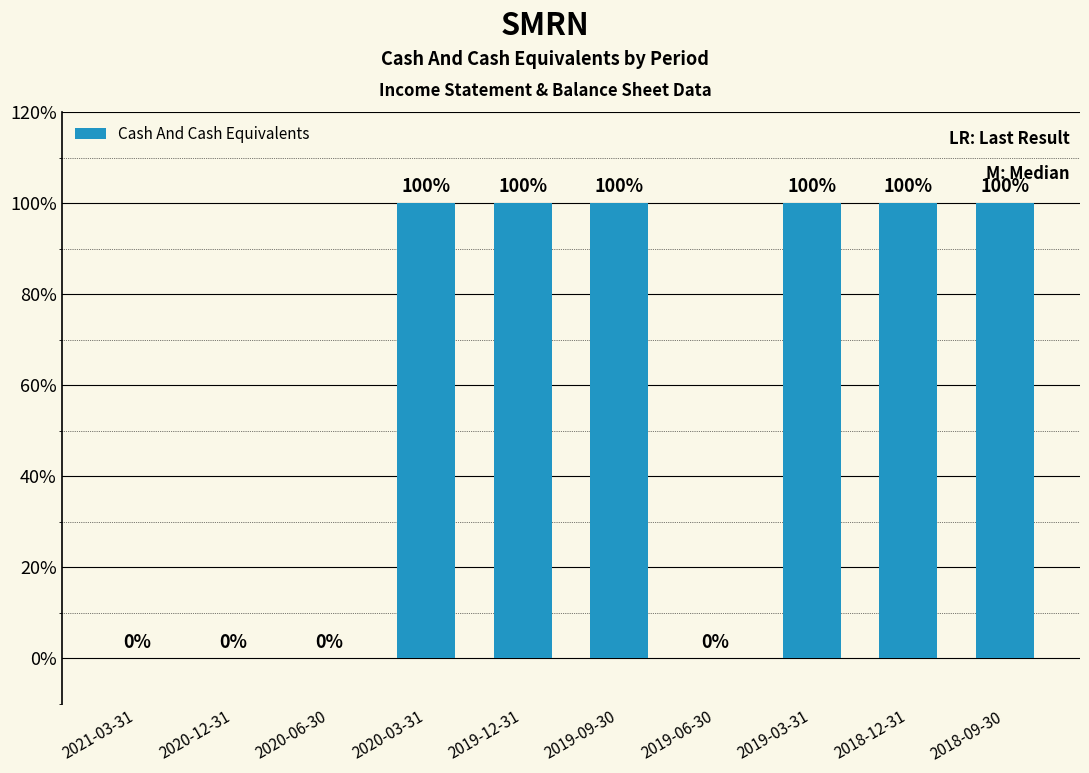

Between 2019-09-30 and 2021-03-31, which is larger?

2019-09-30